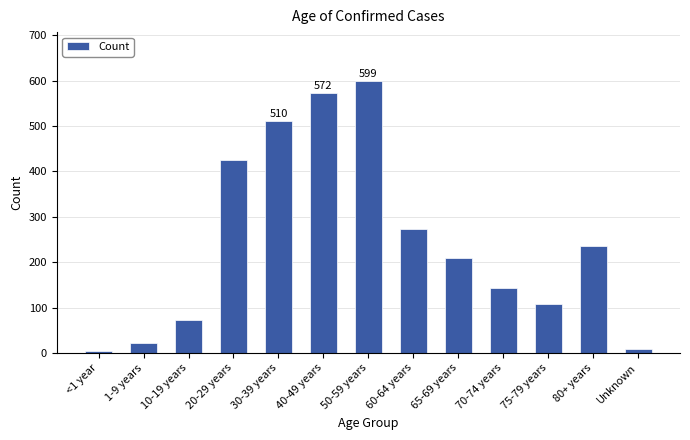

What is the difference between the values at Unknown and 70-74 years?

135